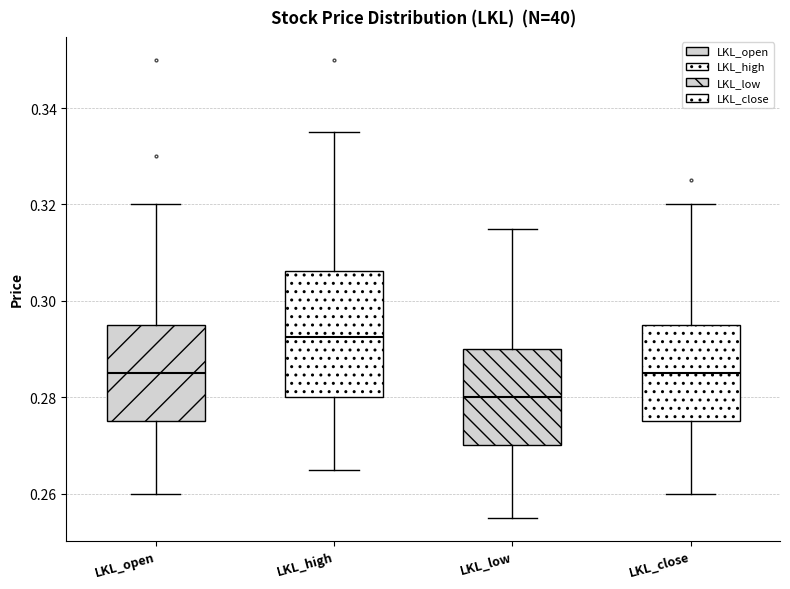

Which box is the tallest, from its lower edge to its upper edge?

LKL_high